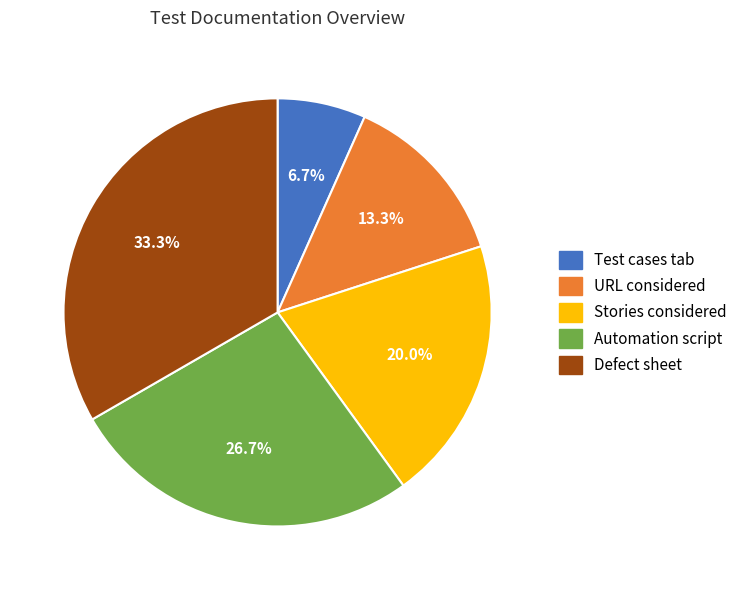

To the nearest percent, what is the difference between the largest and smallest slice percentages?

27%